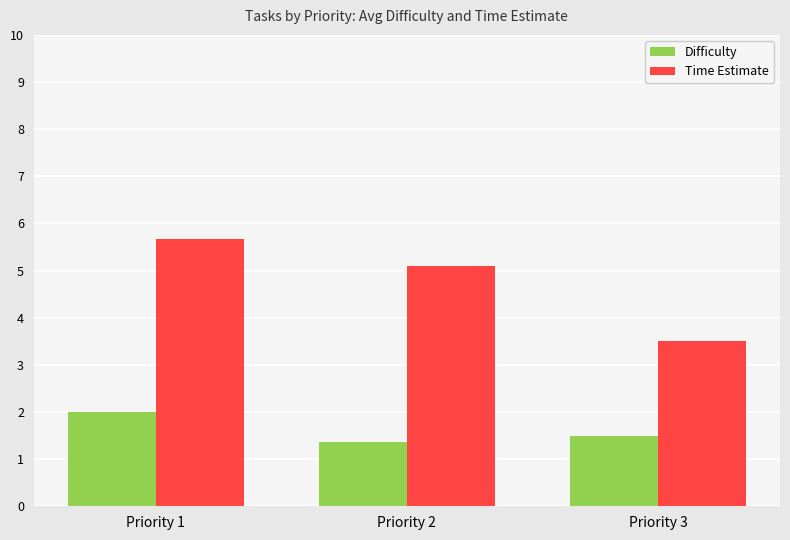

Rank the series by their maximum value, from highest to lowest.

Time Estimate, Difficulty